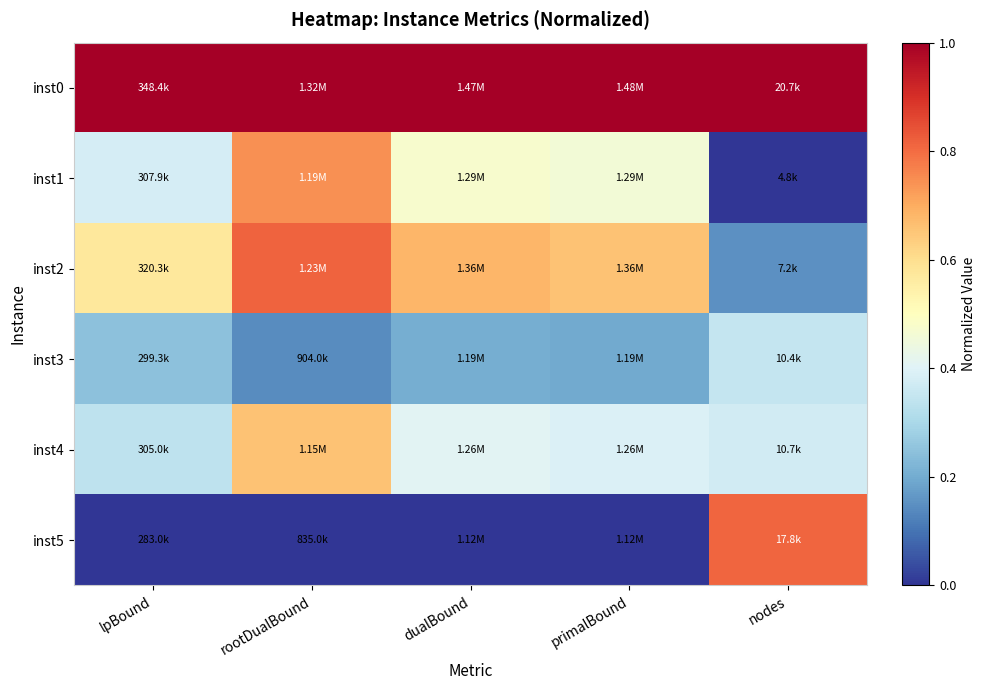

How many series are shown in this chart?

6